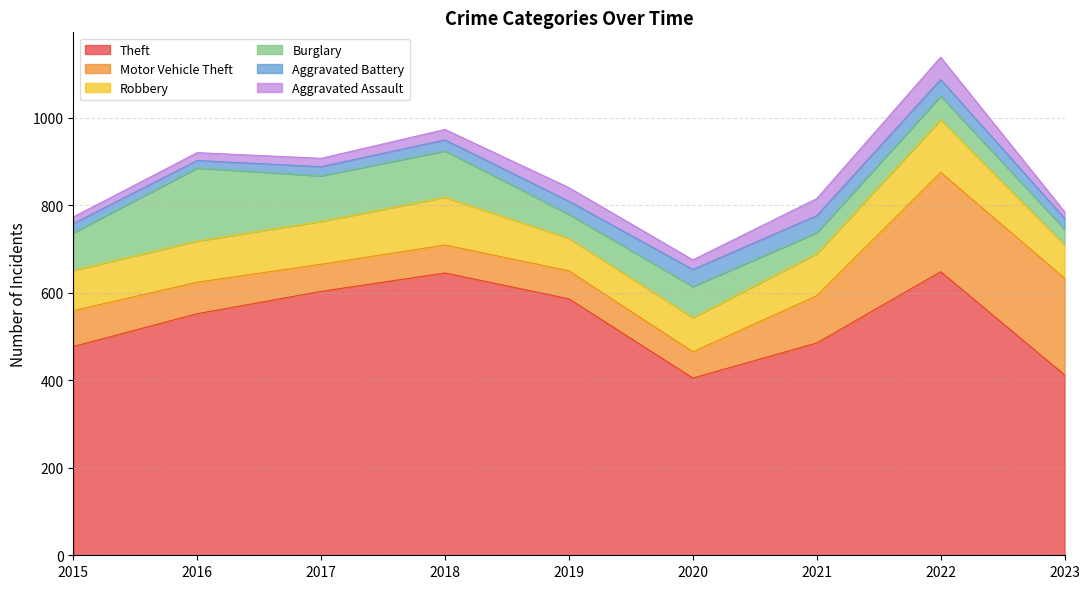

How many interior local valleys does the Burglary series have?

3